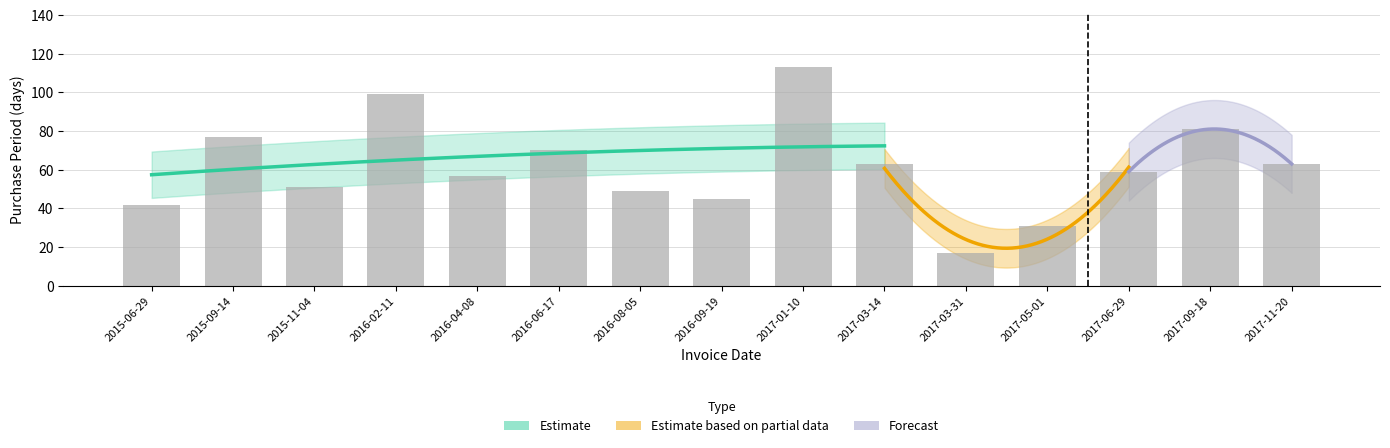

True or false: the data shows 61 at 2016-09-19.

False